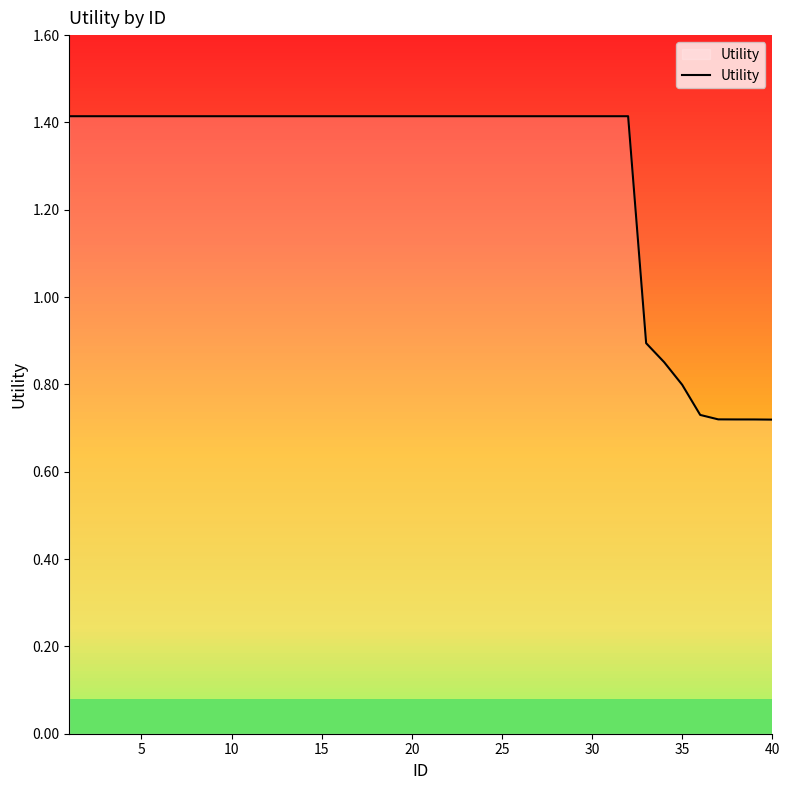

How many lines are shown in the chart?

1